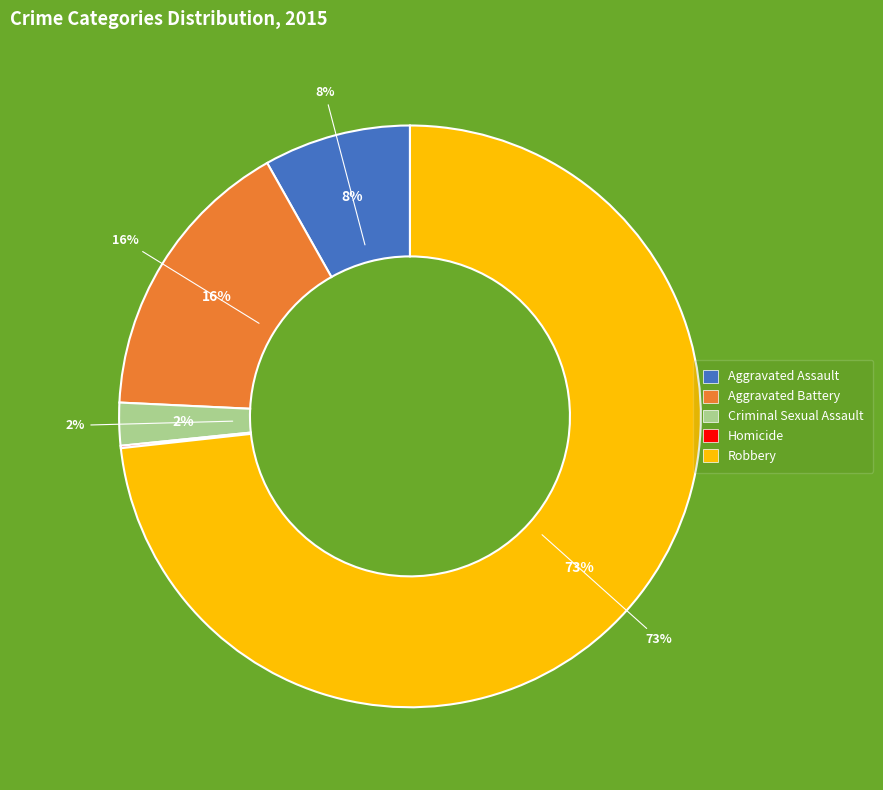

Does any single category account for the majority?

Yes